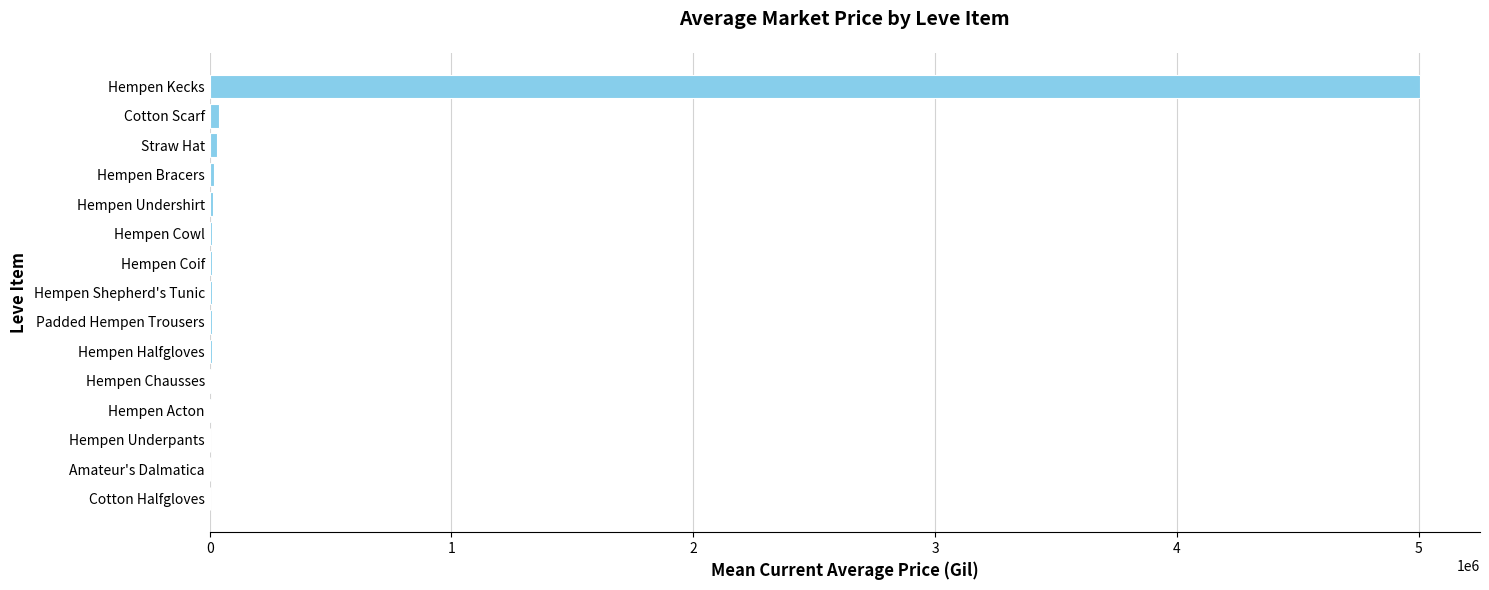

How many data points does each series have?

15